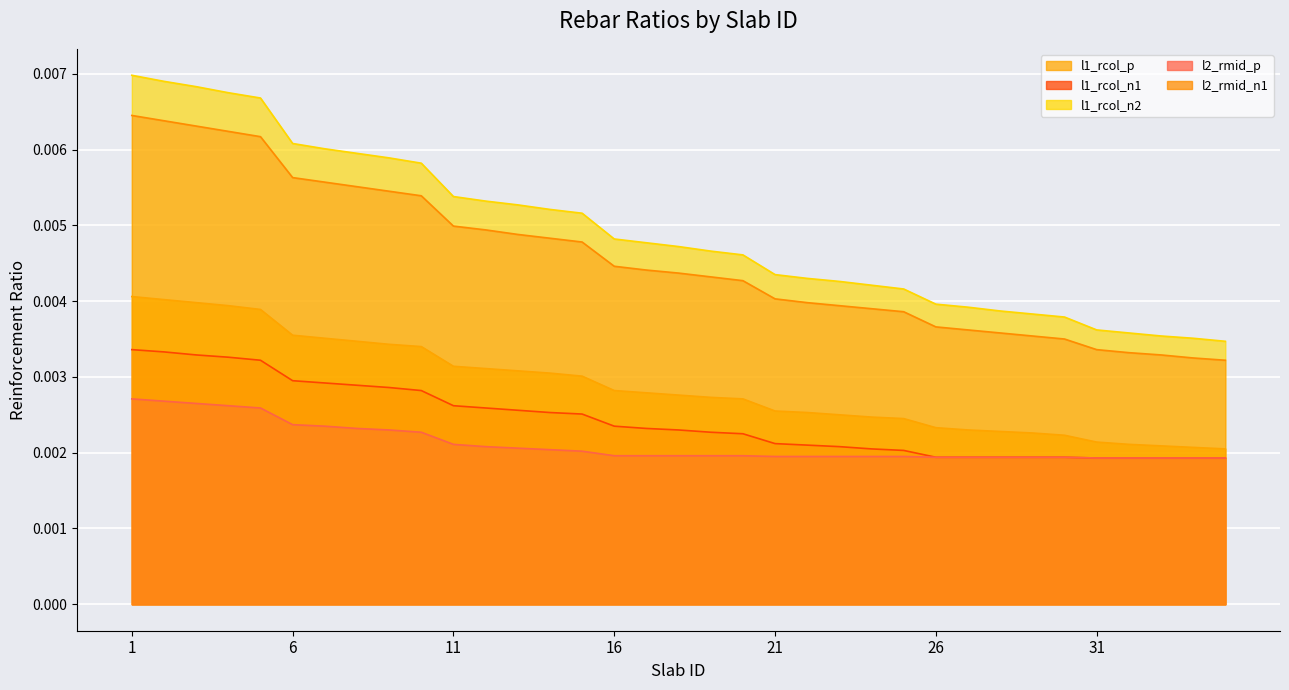

Is it true that l1_rcol_n2 equals 0.0 at 16?

True